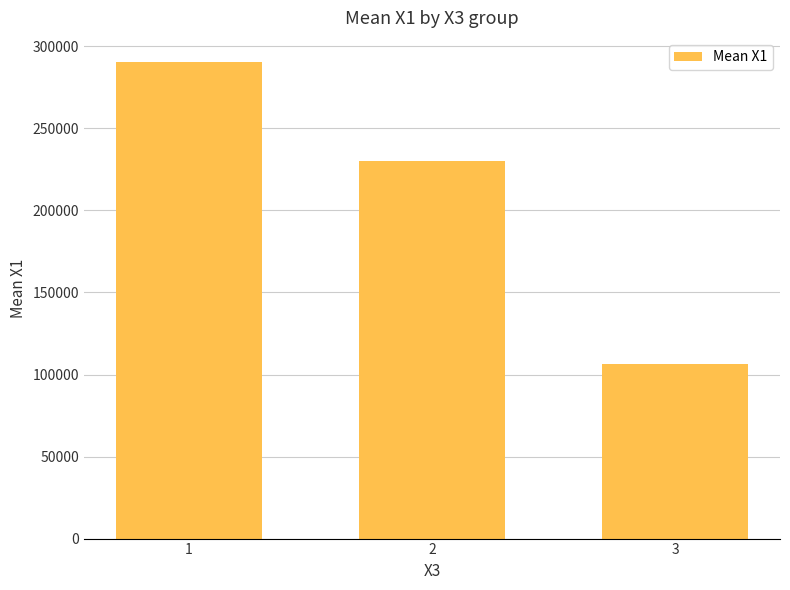

What is the greatest value displayed?

290616.1